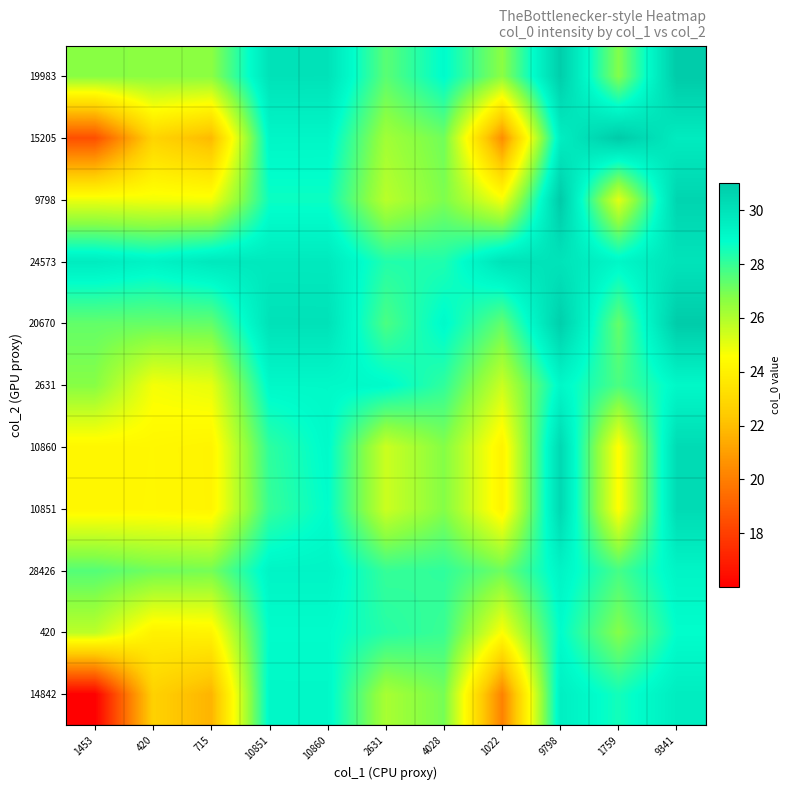

What is the total value across all series at 10851?

320.1